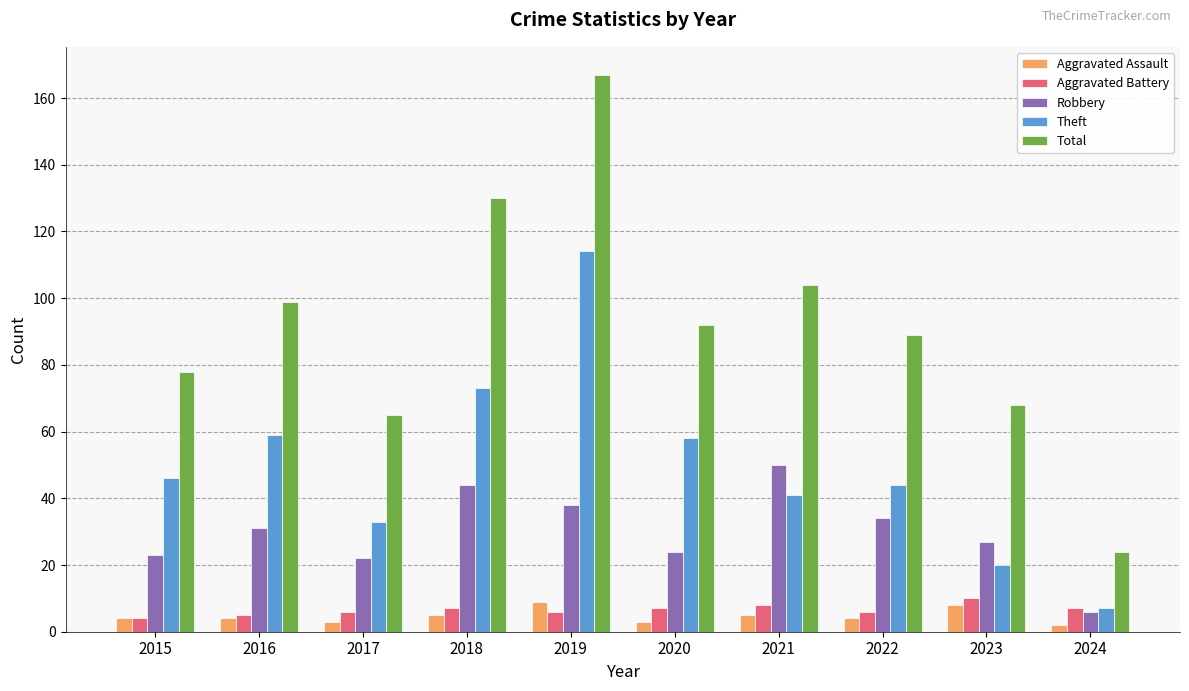

What is the highest value of the Total series?

167